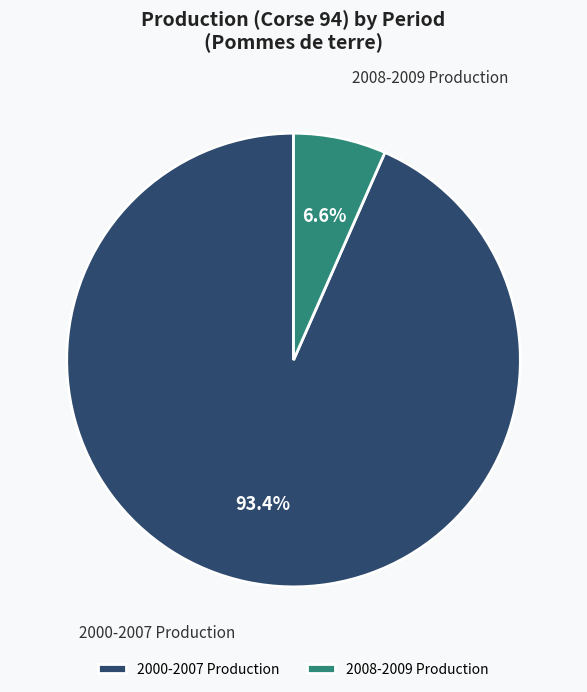

Is there any slice that represents more than half of the pie?

Yes